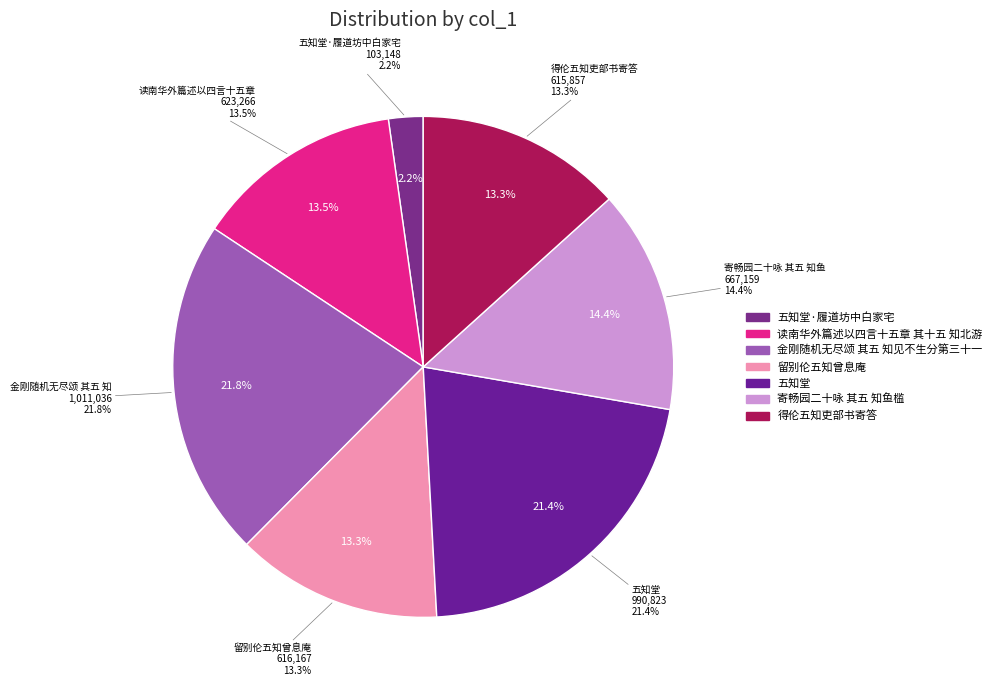

To the nearest percent, what is the difference between the 寄畅园二十咏 其五 知鱼槛 and 得伦五知吏部书寄答 slice percentages?

1%